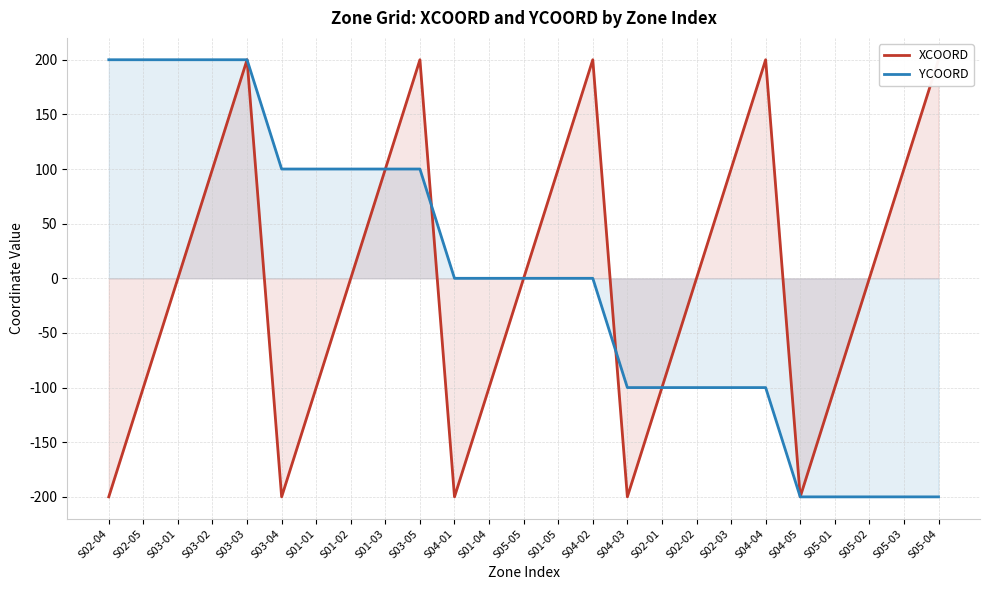

Reading left to right, list all the values displayed in this chart.

XCOORD: -200	-100	0	100	200	-200	-100	0	100	200	-200	-100	0	100	200	-200	-100	0	100	200	-200	-100	0	100	200
YCOORD: 200	200	200	200	200	100	100	100	100	100	0	0	0	0	0	-100	-100	-100	-100	-100	-200	-200	-200	-200	-200